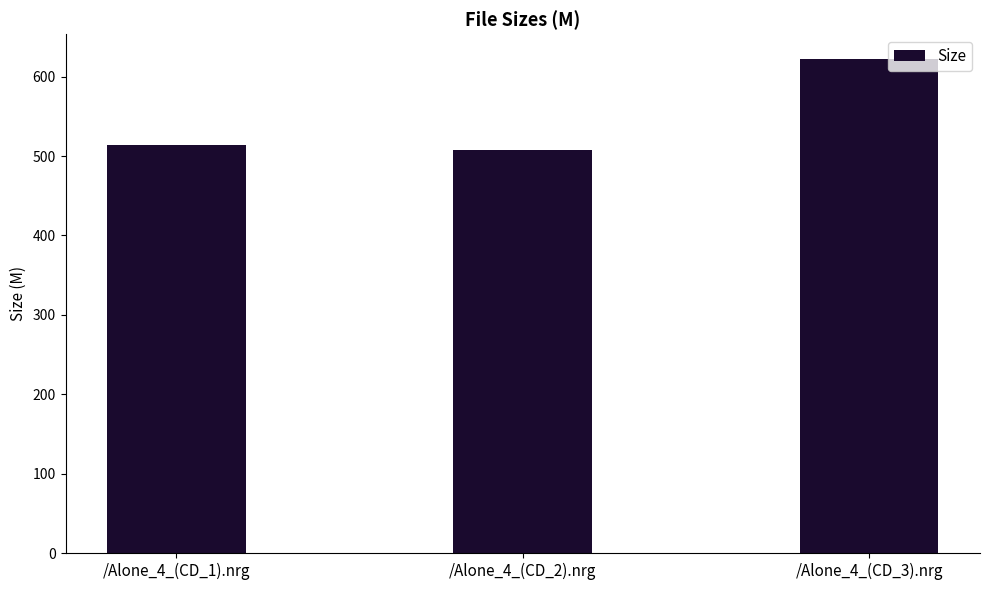

What position from the left is /Alone_4_(CD_3).nrg?

3